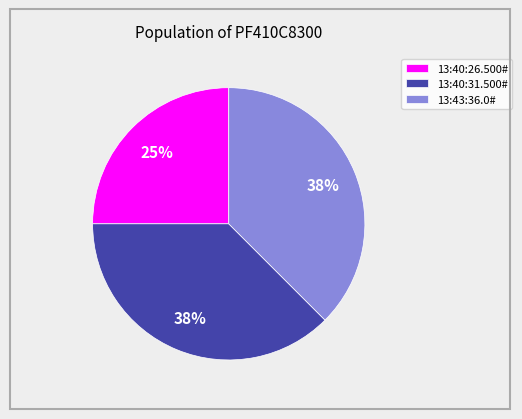

Which slice is the smallest?

13:40:26.500#